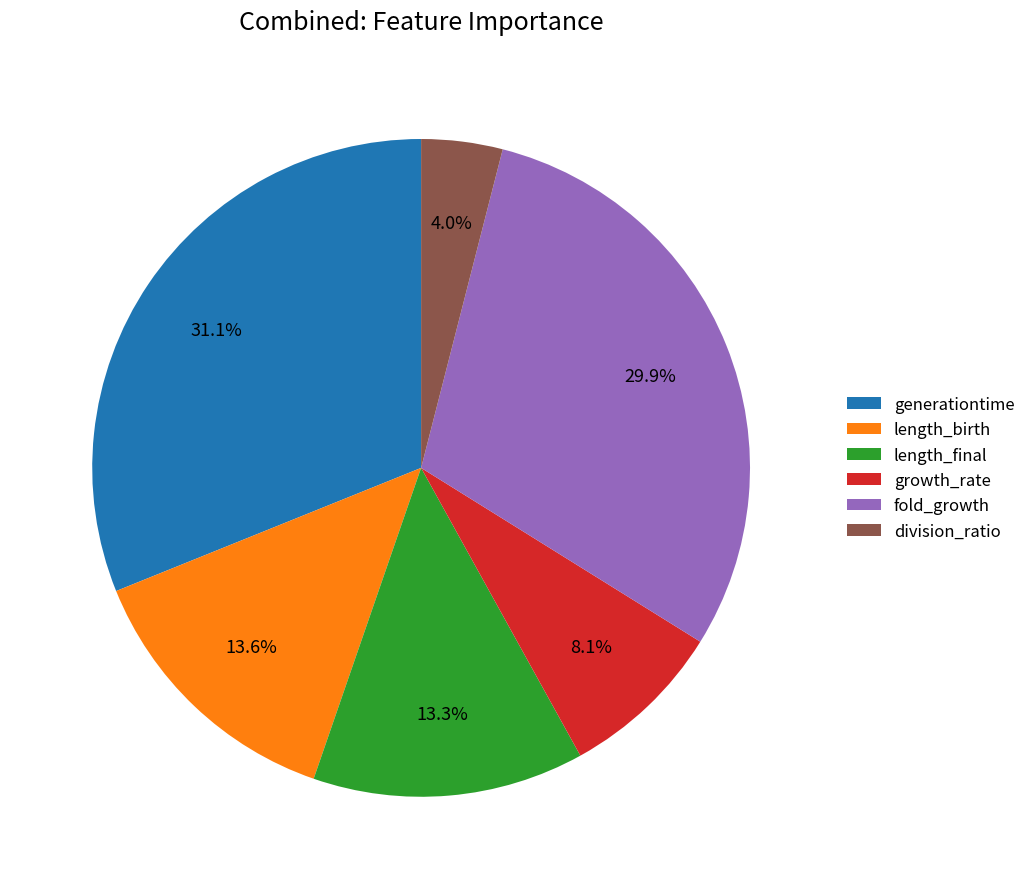

True or false: generationtime accounts for 21% of the total.

False